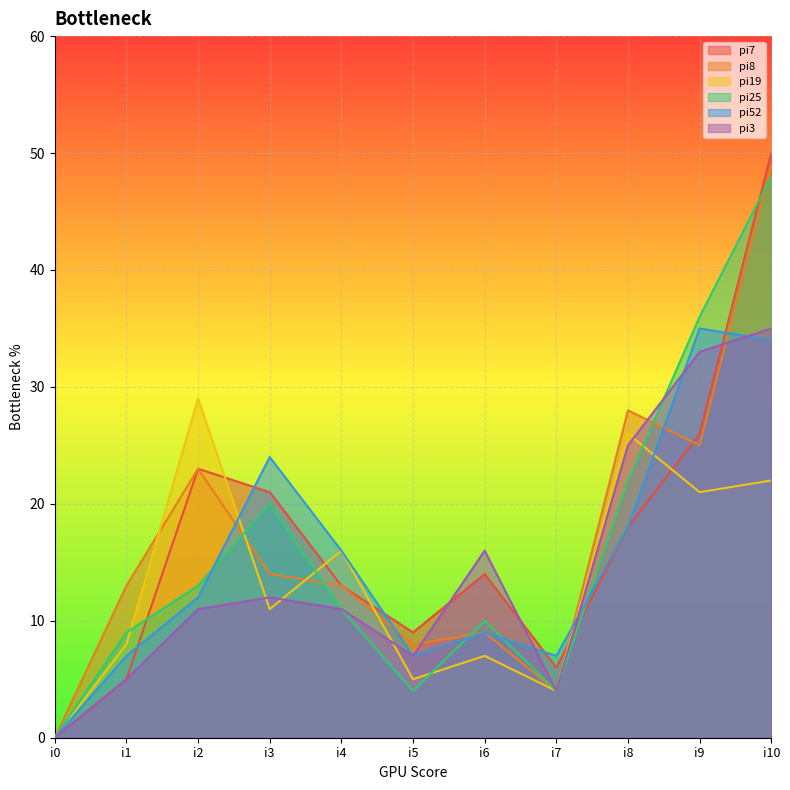

Which category has the lowest value across all series?

i0